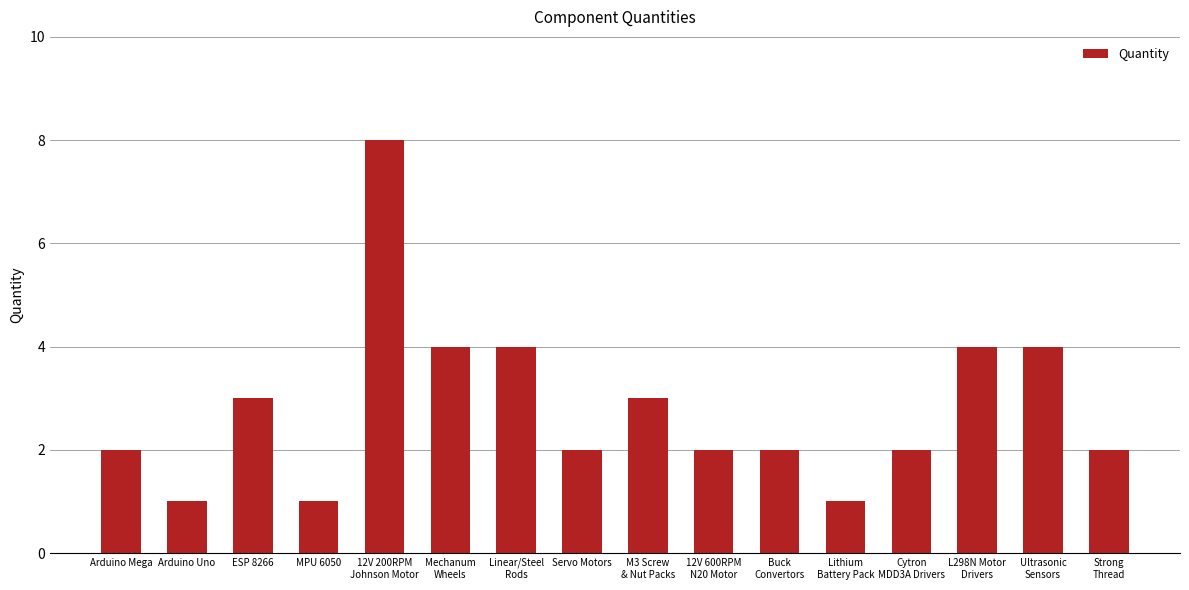

What is the change in value from Linear/Steel
Rods to Servo Motors?

-2